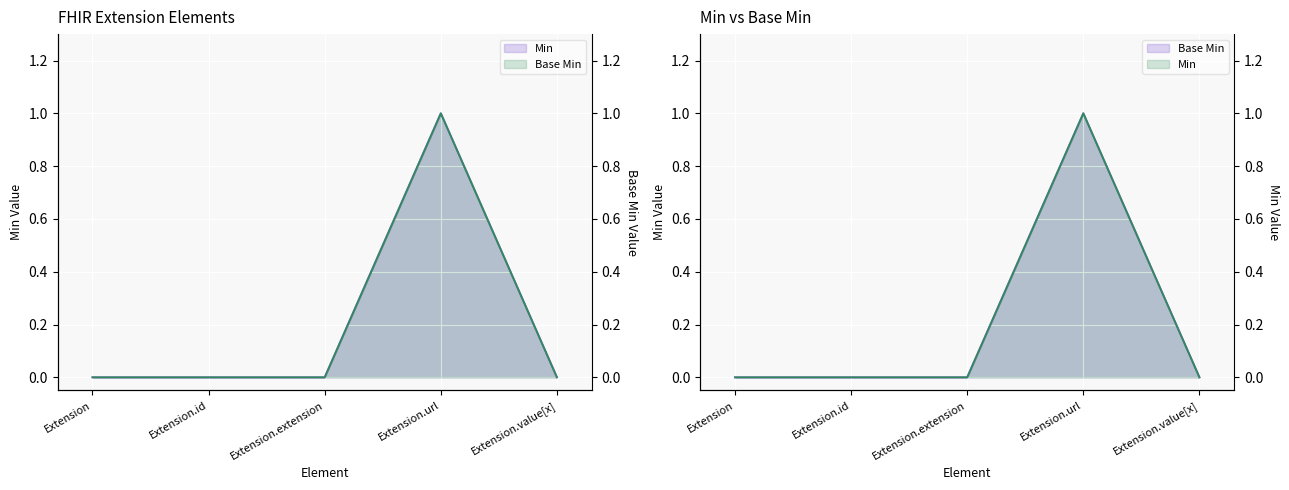

What is the maximum value shown in the chart?

1